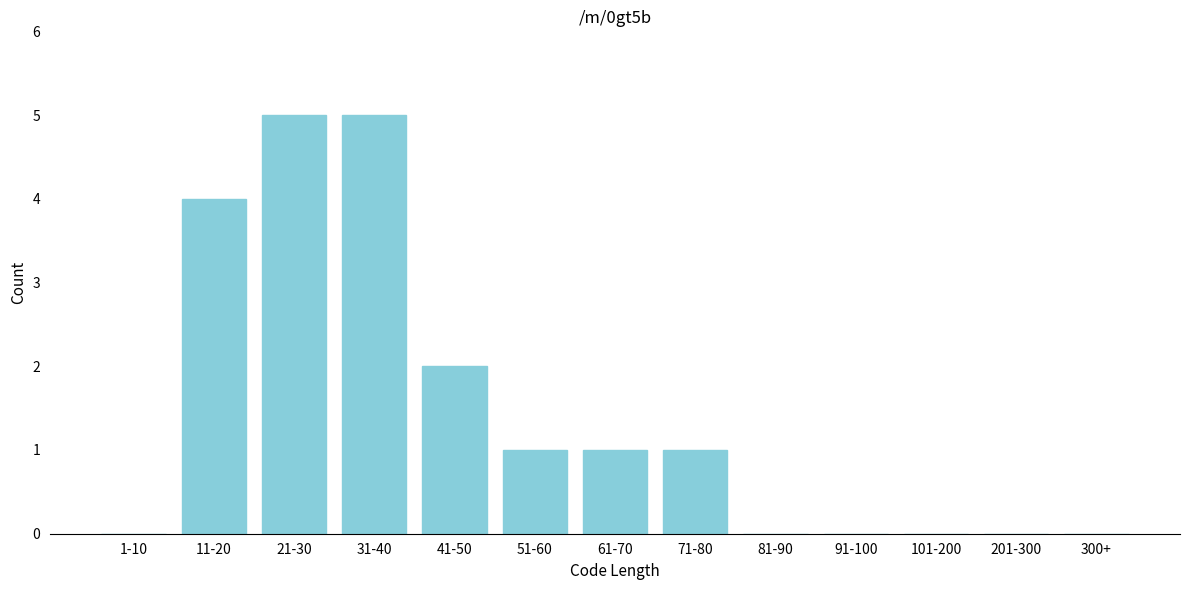

Reading left to right, transcribe all the data shown in this chart.

1-10=0	11-20=4	21-30=5	31-40=5	41-50=2	51-60=1	61-70=1	71-80=1	81-90=0	91-100=0	101-200=0	201-300=0	300+=0